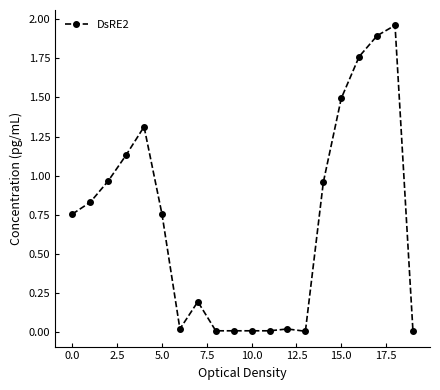

What is the average value?

0.7